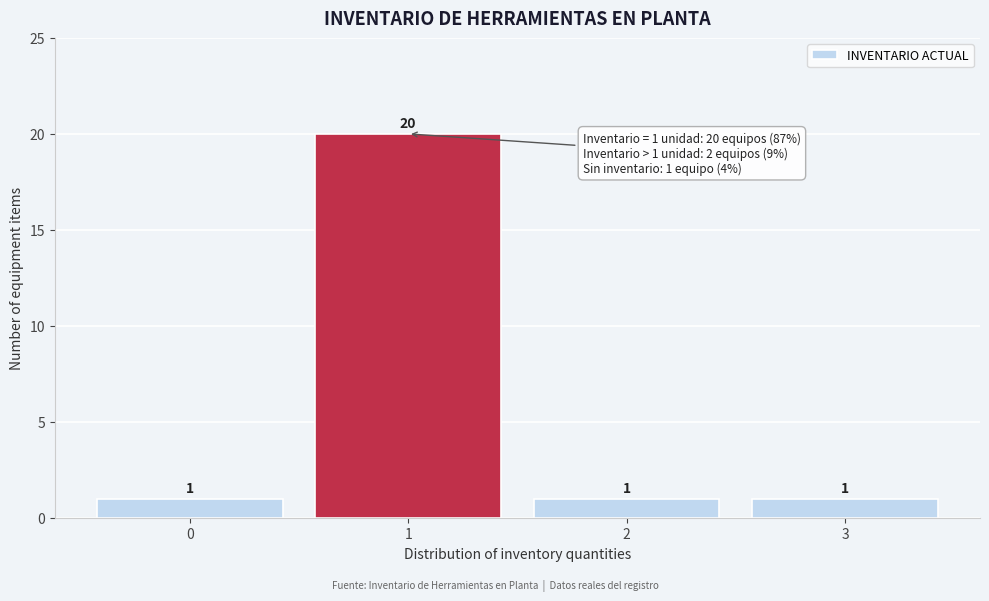

Reading left to right, list all the values displayed in this chart.

0=1	1=20	2=1	3=1